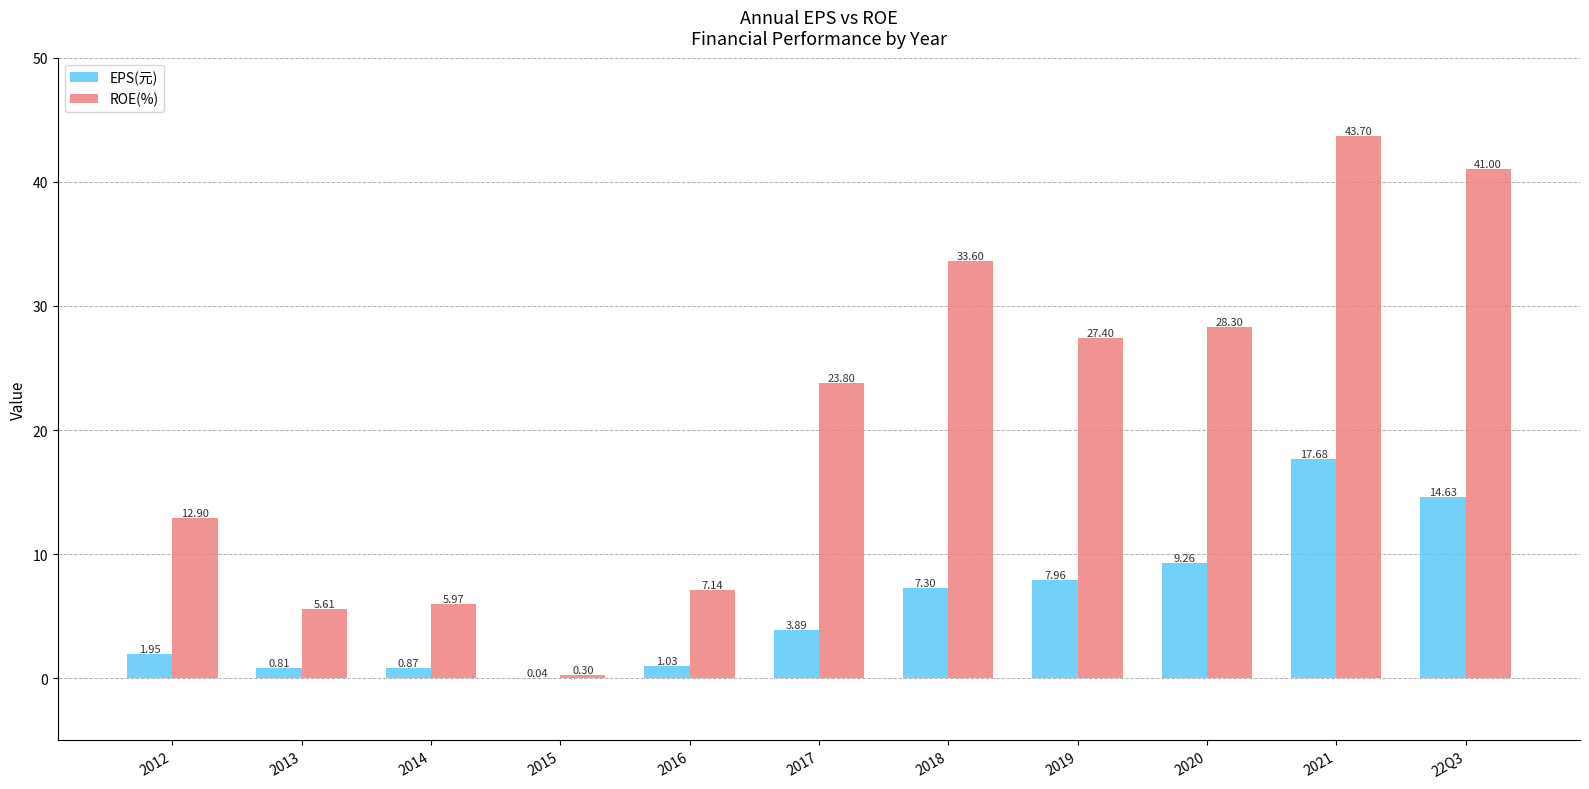

How many distinct data groups are displayed?

2